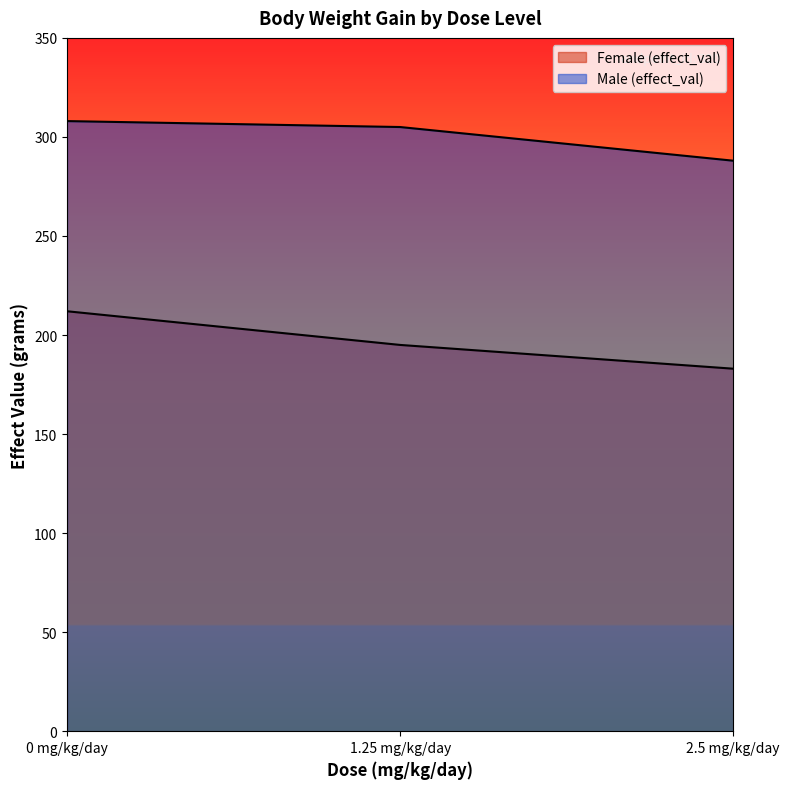

What is the difference between the highest and lowest values at 2.5 mg/kg/day?

105